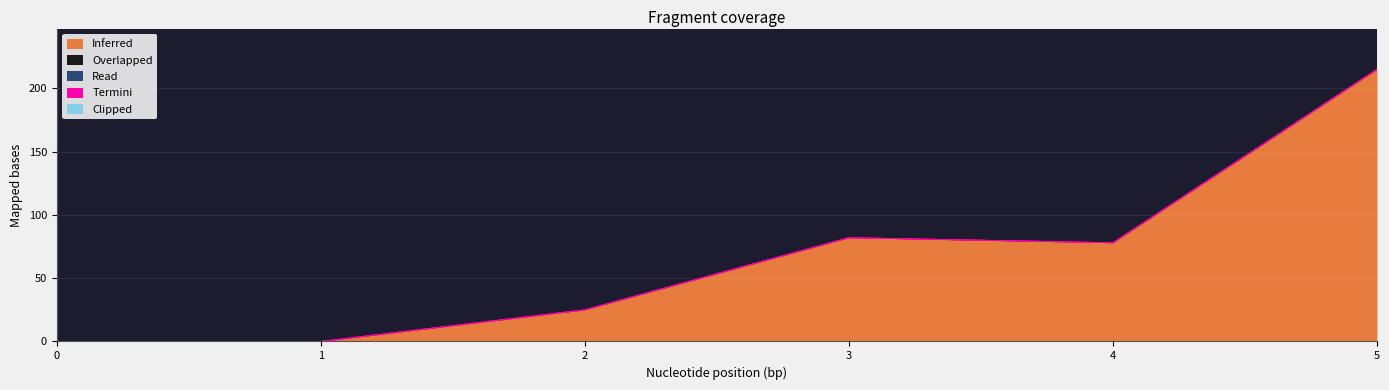

True or false: Termini and Clipped intersect in this chart.

False